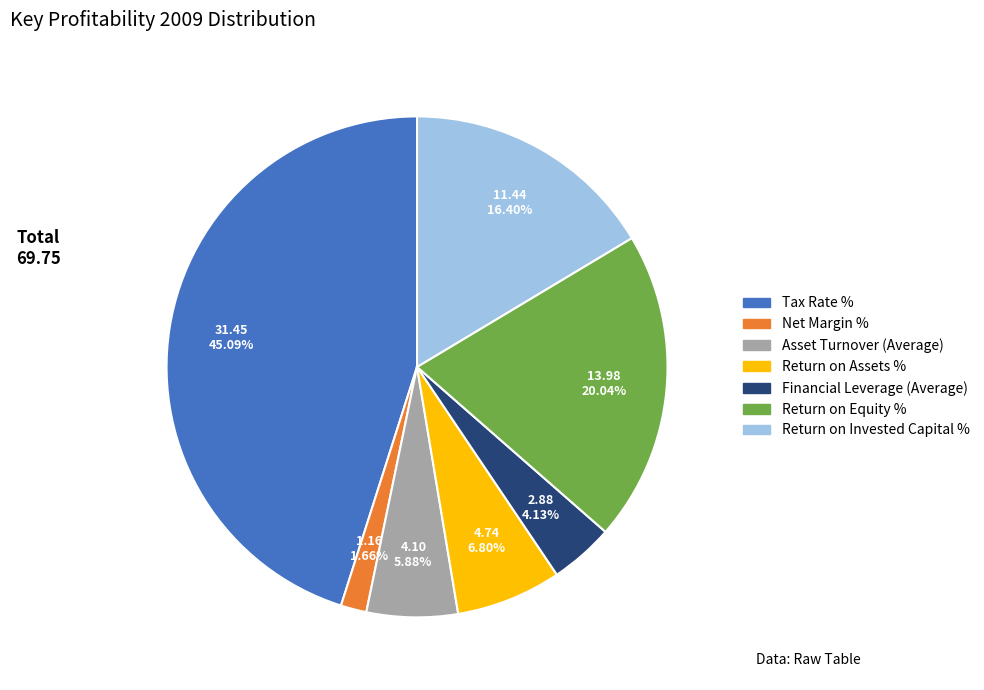

Rank the categories by value from lowest to highest.

Net Margin %, Financial Leverage (Average), Asset Turnover (Average), Return on Assets %, Return on Invested Capital %, Return on Equity %, Tax Rate %